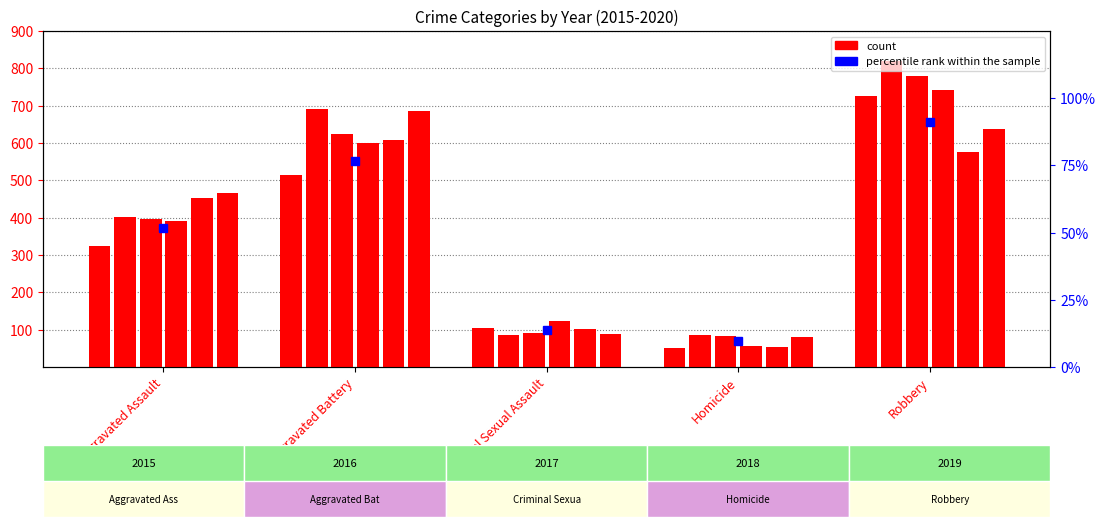

What is the minimum value shown in the chart?

50